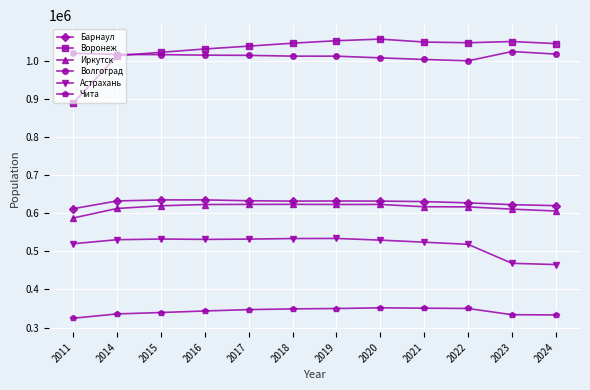

Which series changed the most between 2016 and 2023?

Астрахань